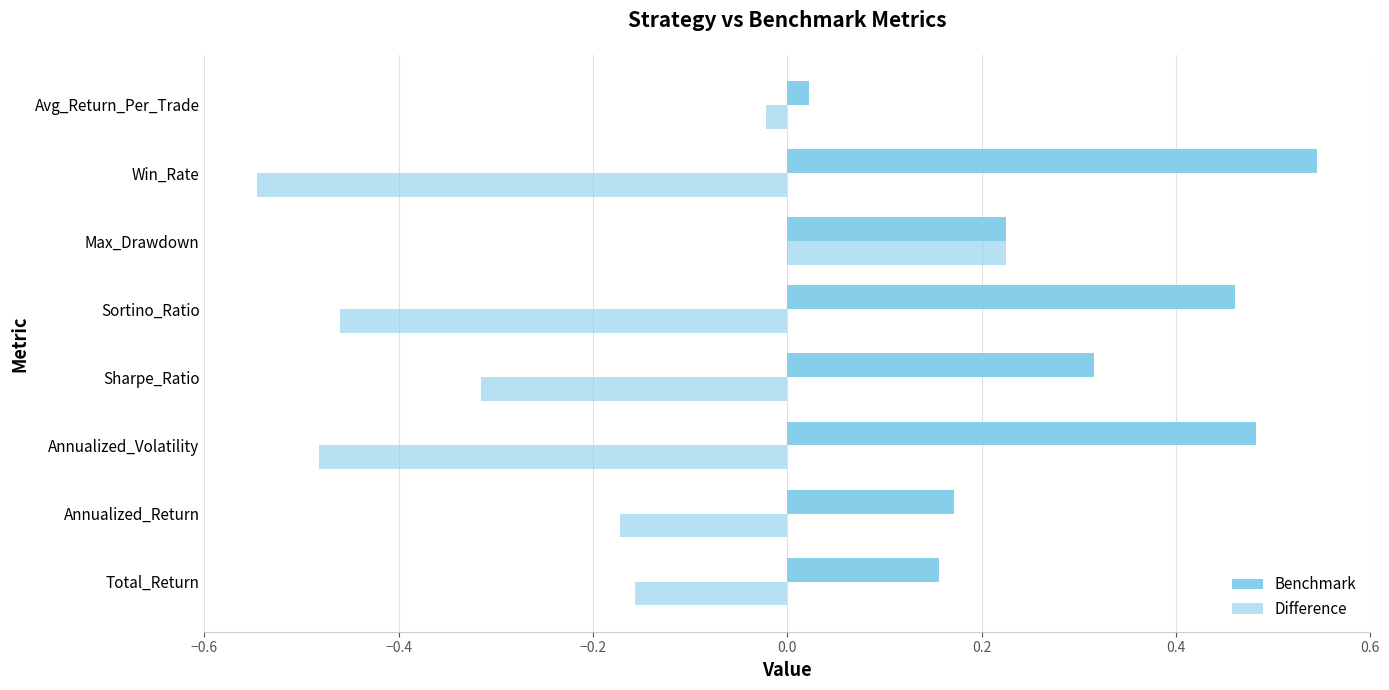

How many values in the Difference series are below 0?

7